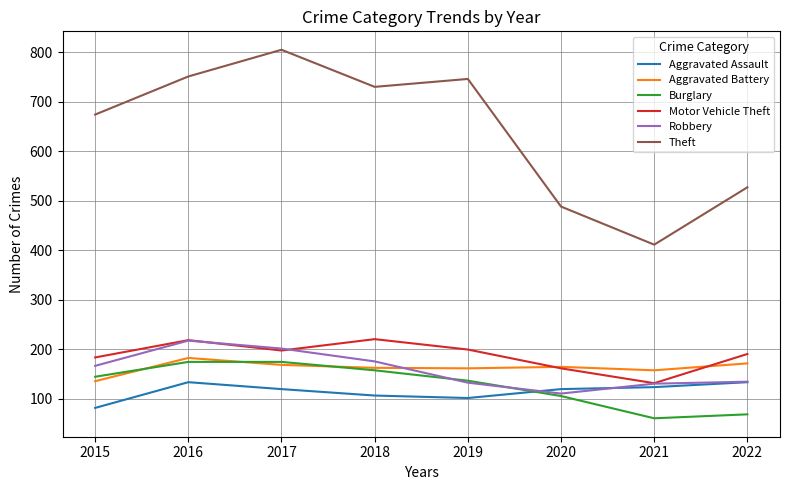

What is the total value across all series at 2021?

1012